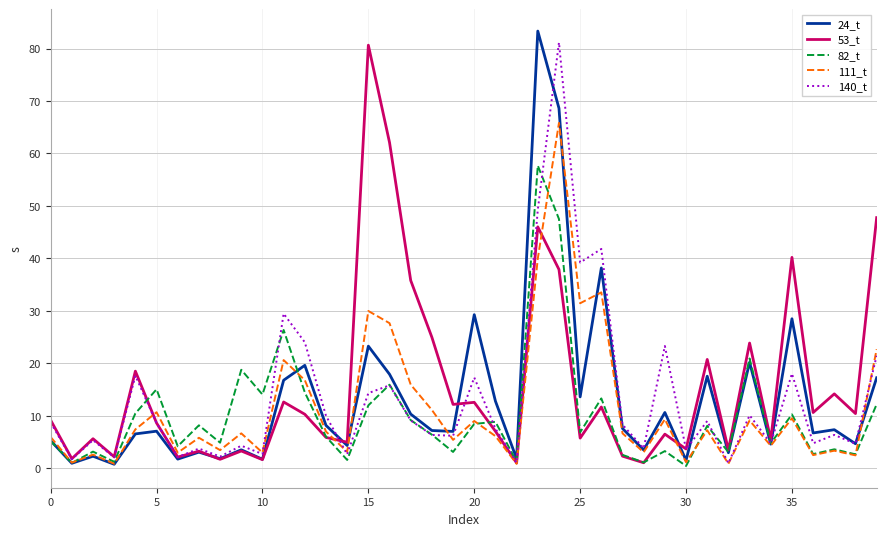

What is the maximum value shown in the chart?

83.3